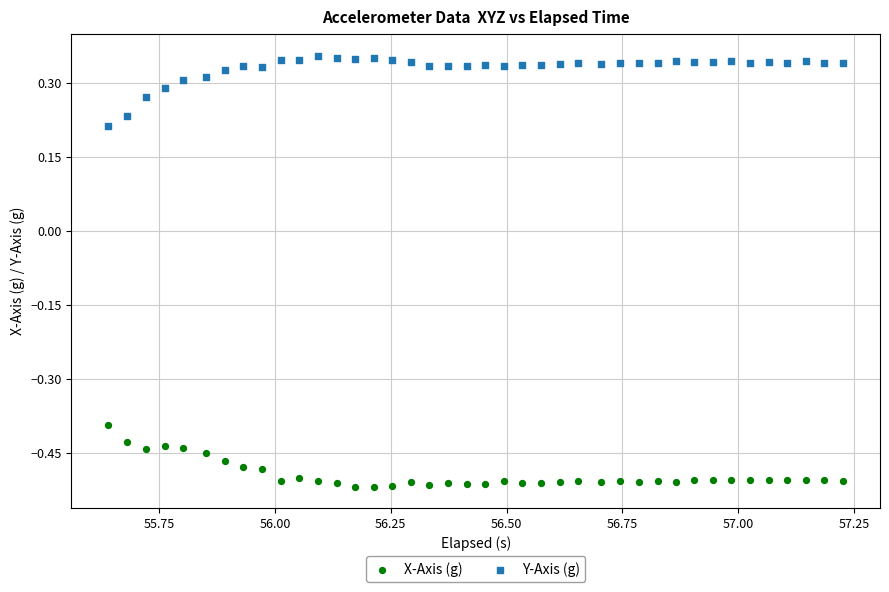

Which series reaches the maximum Y coordinate?

Y-Axis (g)